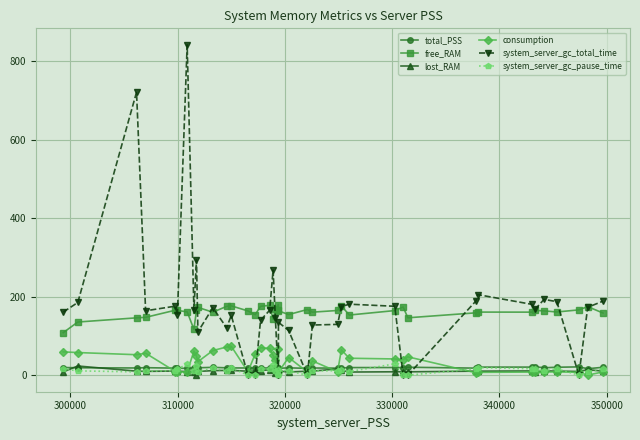

What is the highest value of the consumption series?

73.6